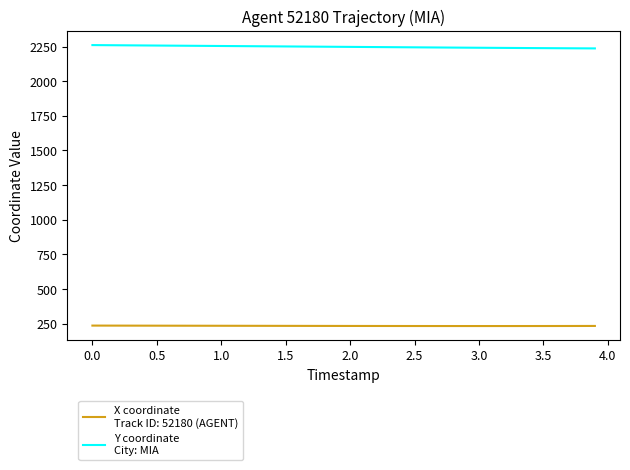

What is the maximum value shown in the chart?

2260.2